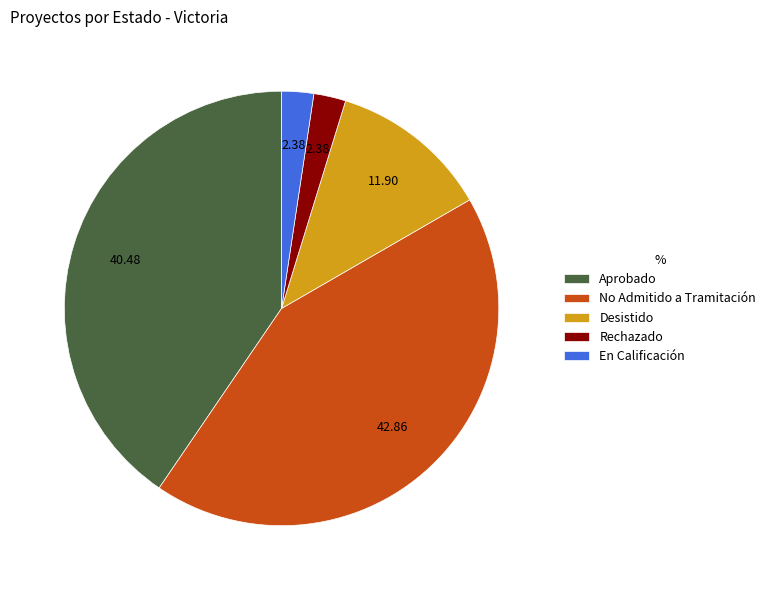

Is the sum of En Calificación and Rechazado greater than half?

No